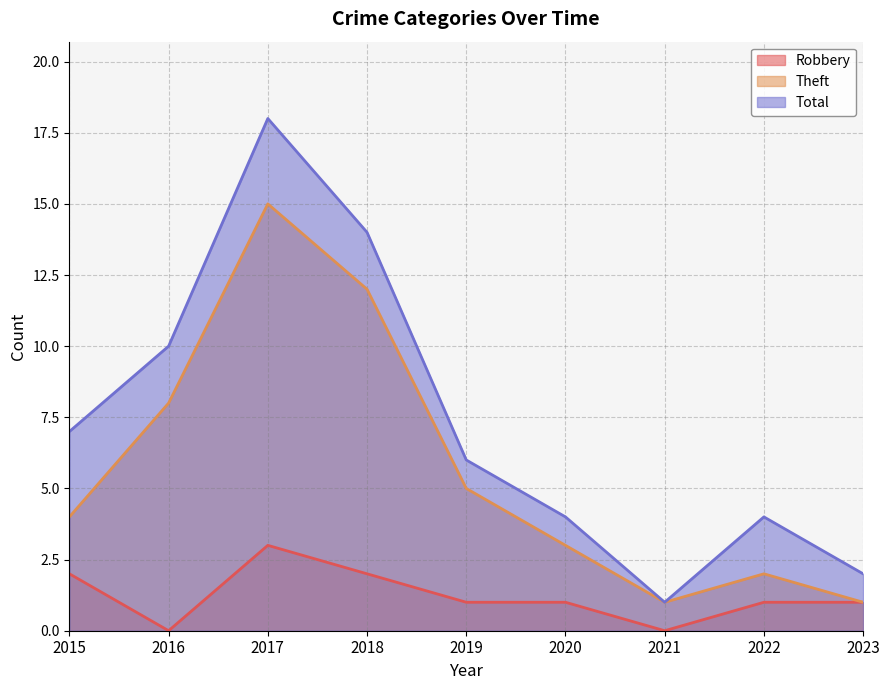

What is the greatest value displayed?

18